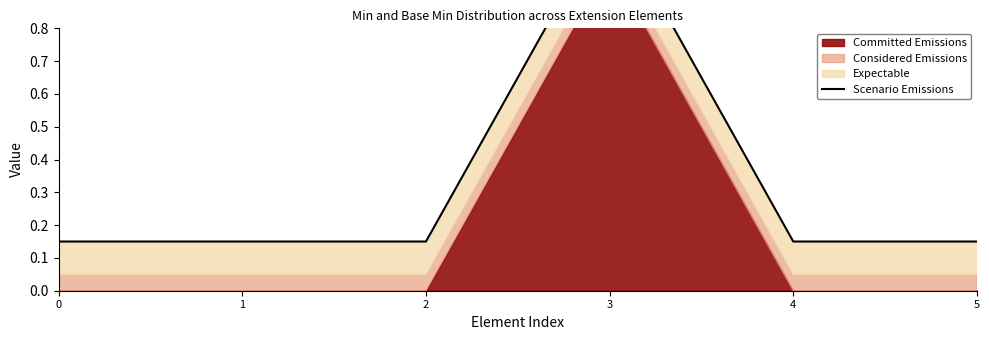

List the labels in order of value, smallest first.

0, 1, 2, 4, 5, 3